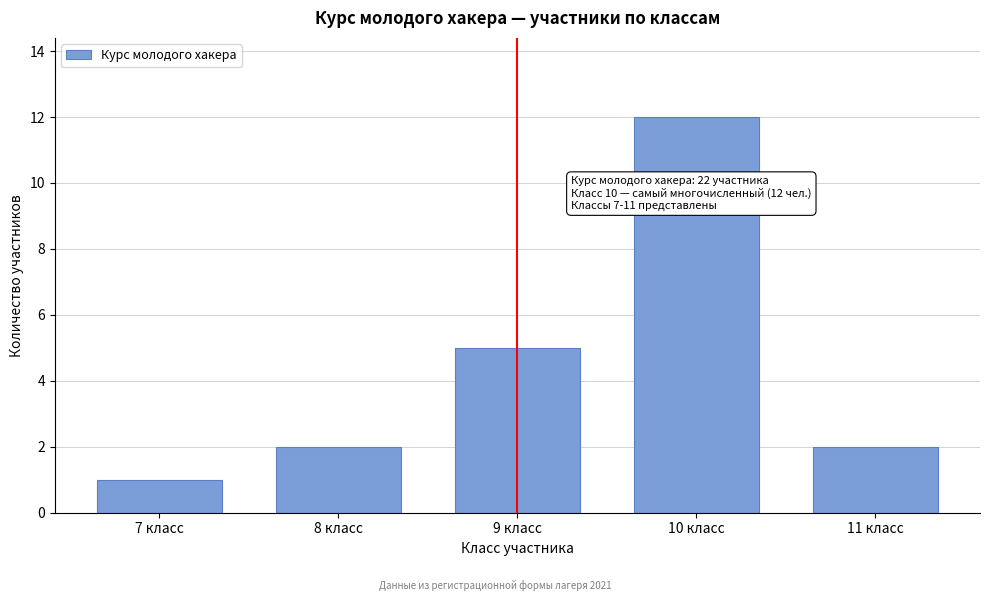

Reading right to left, what are all the values shown in this chart?

2	12	5	2	1